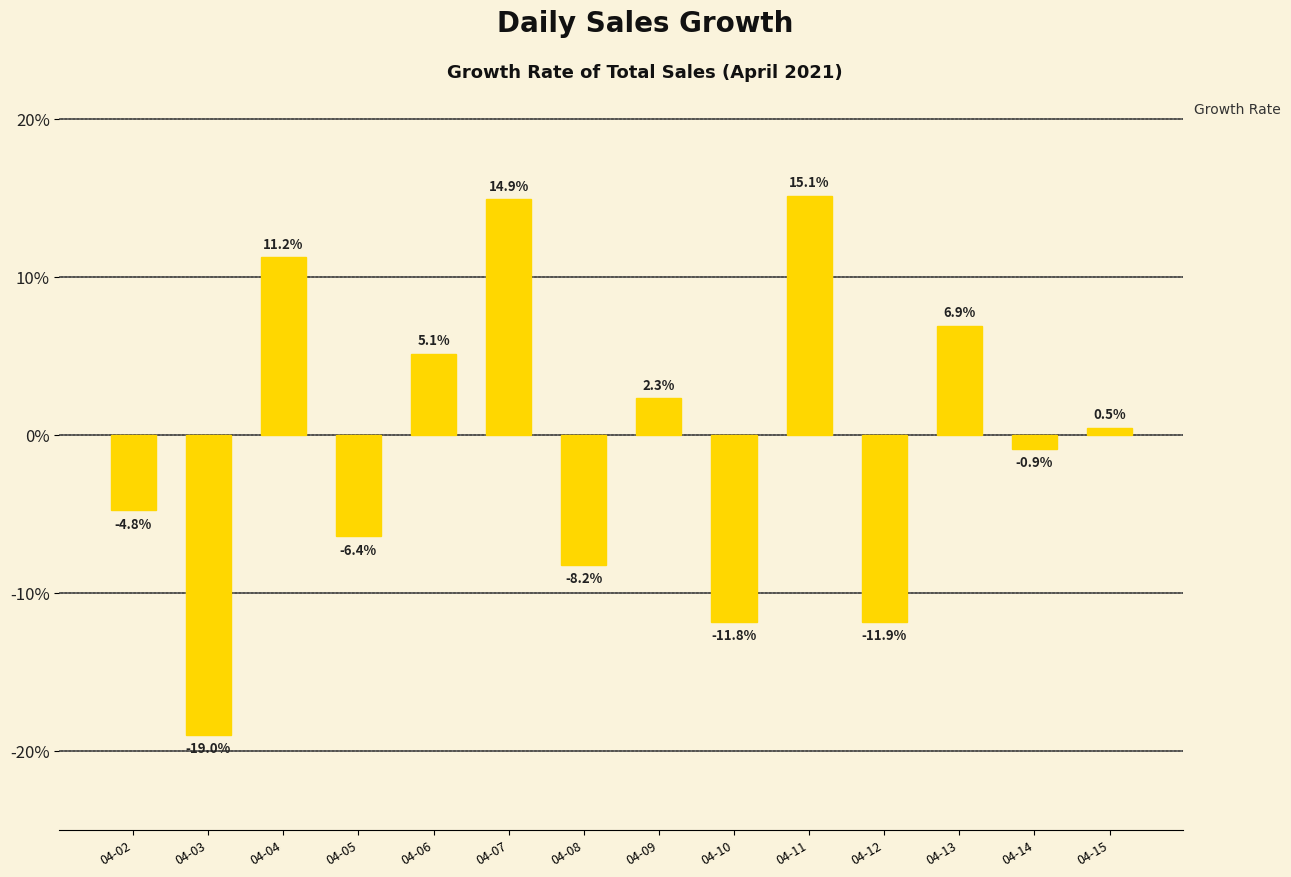

Are the bars horizontal?

No